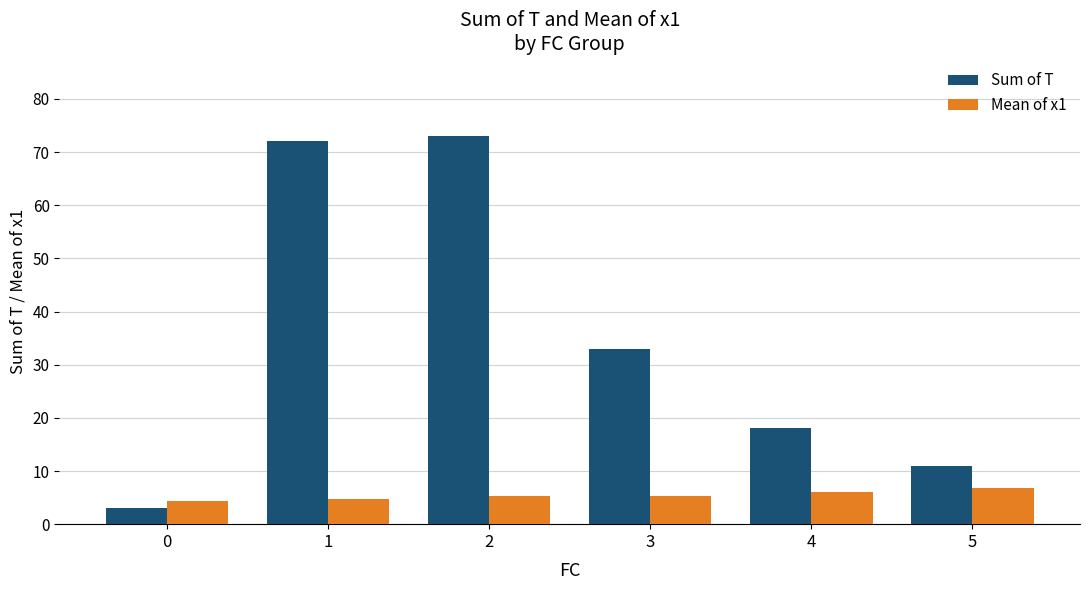

What is the value of the Sum of T bar at the 3rd from the left?

73.0